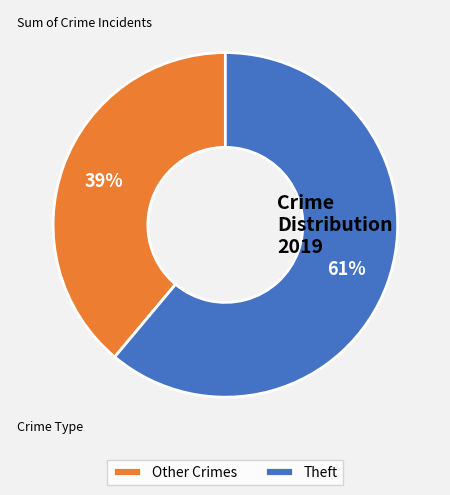

Is the sum of Theft and Other Crimes greater than half?

Yes